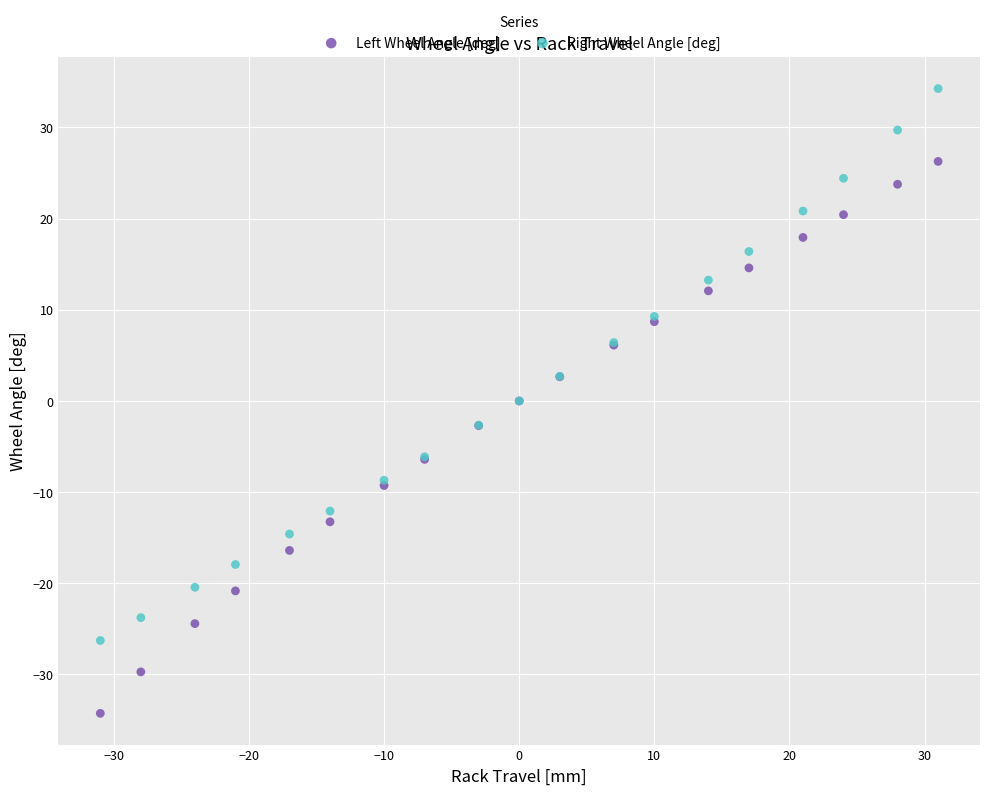

What is the X range (max minus min) for the scatter plot?

62.0